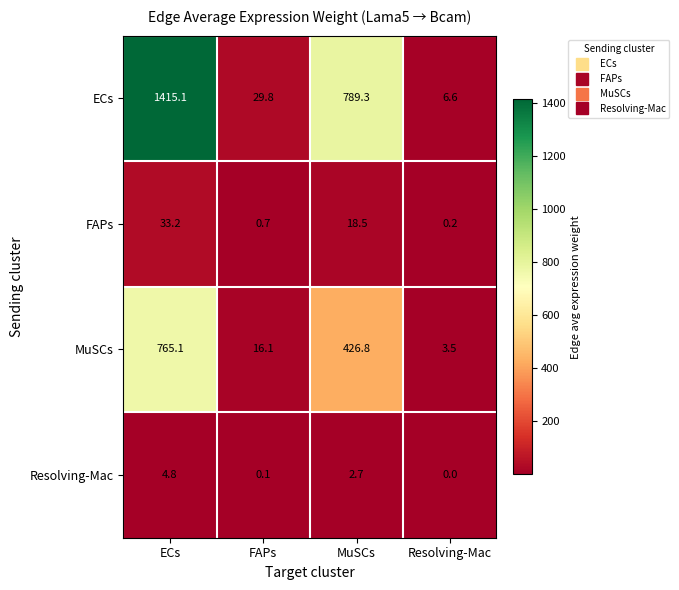

Reading right to left, list all the values displayed in this chart.

ECs: 6.6	789.3	29.8	1415.1
FAPs: 0.2	18.5	0.7	33.2
MuSCs: 3.5	426.8	16.1	765.1
Resolving-Mac: 0.0	2.7	0.1	4.8